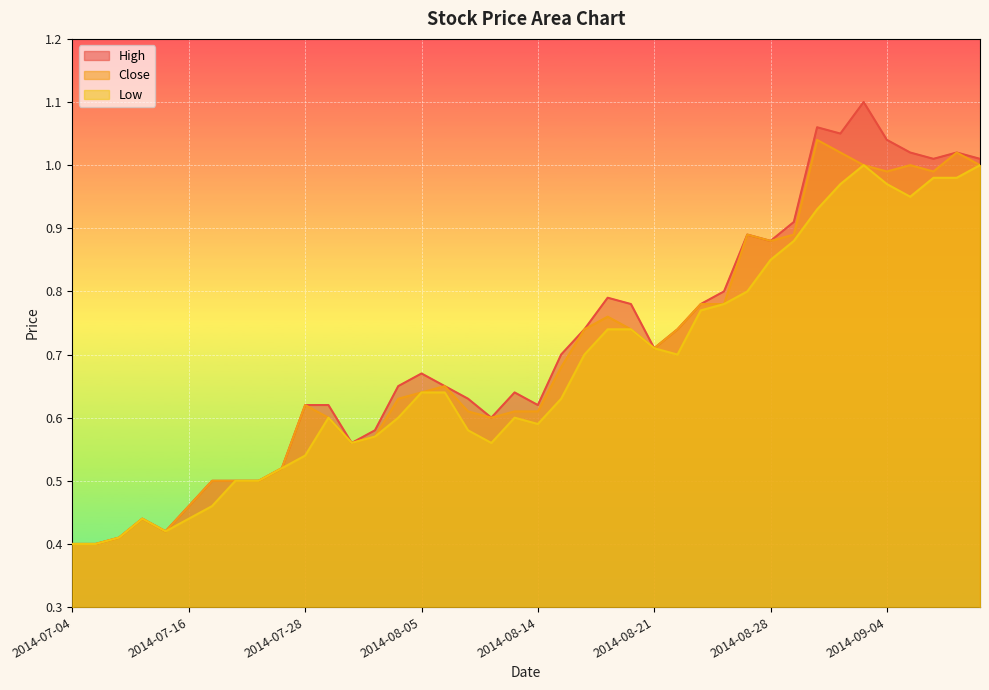

What is the total value across all series at 2014-08-04?

1.9